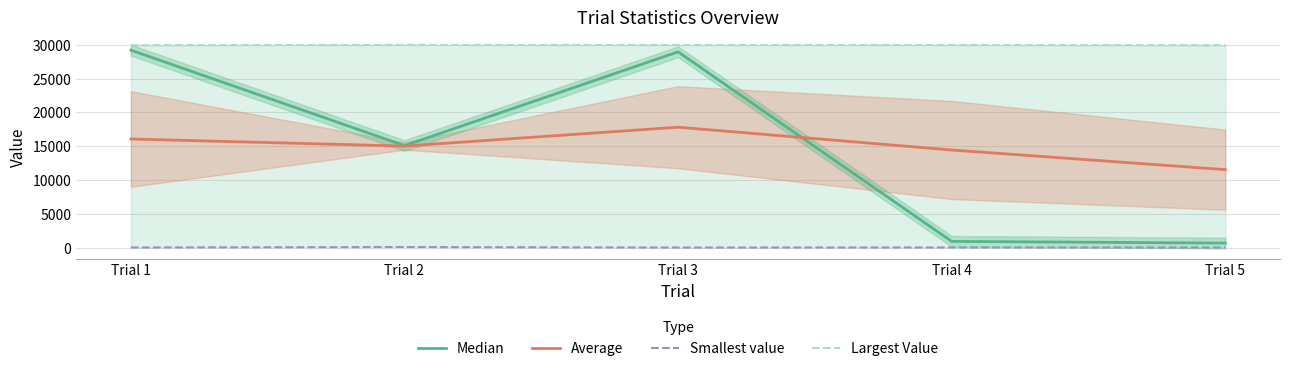

Between Trial 1 and Trial 4, which series saw the biggest shift?

Median